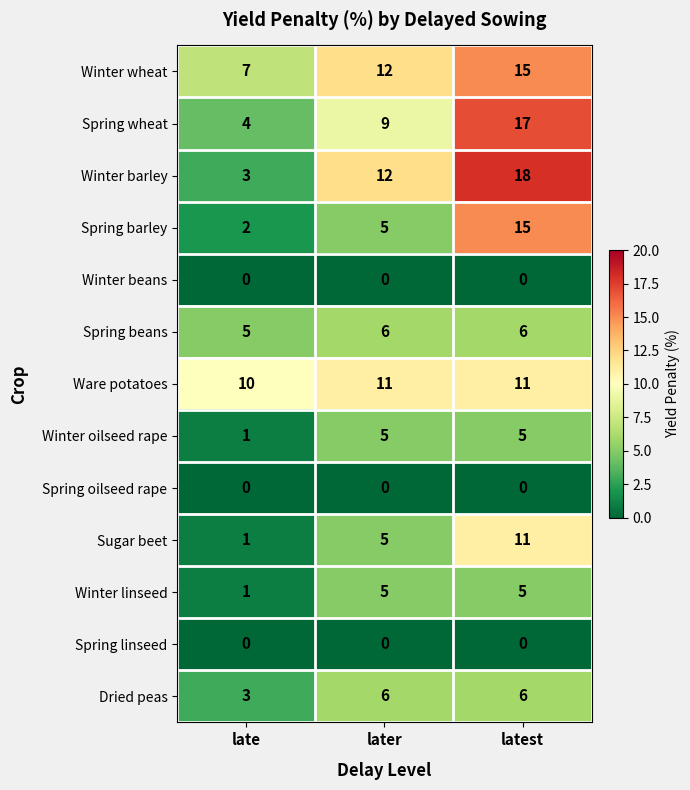

What is the sum of the Winter wheat values at latest and later?

27